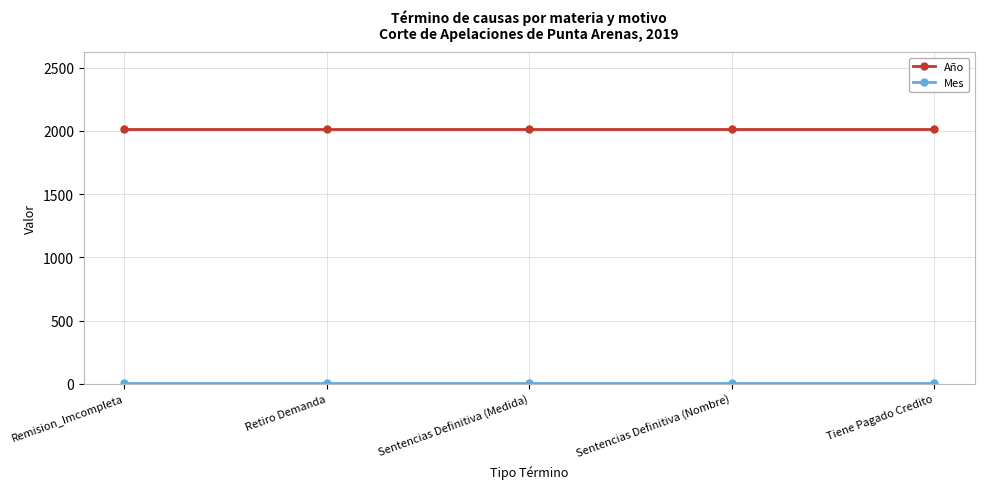

What is the greatest value displayed?

2019